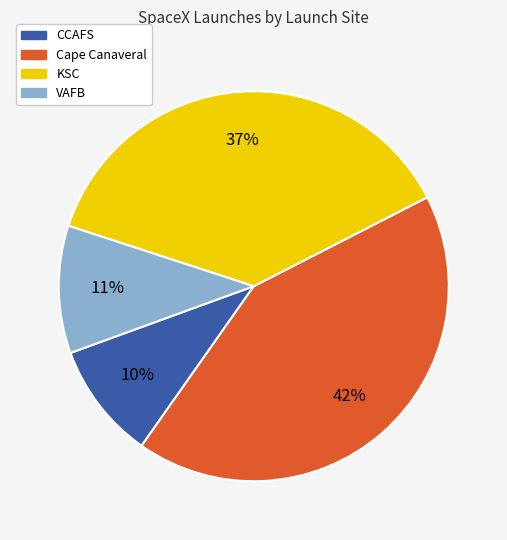

Rank the categories by value from lowest to highest.

CCAFS, VAFB, KSC, Cape Canaveral